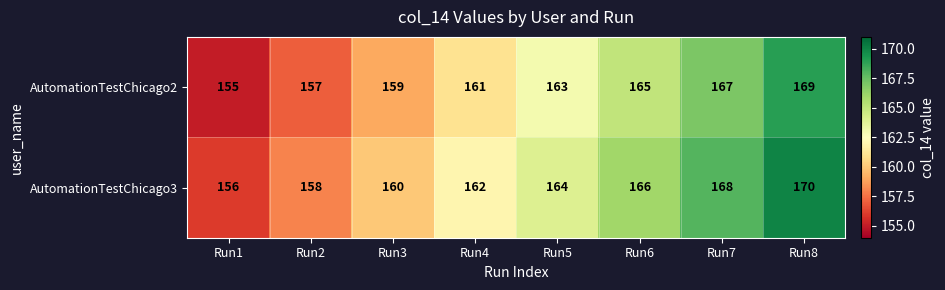

What is the sum of all AutomationTestChicago3 values?

1304